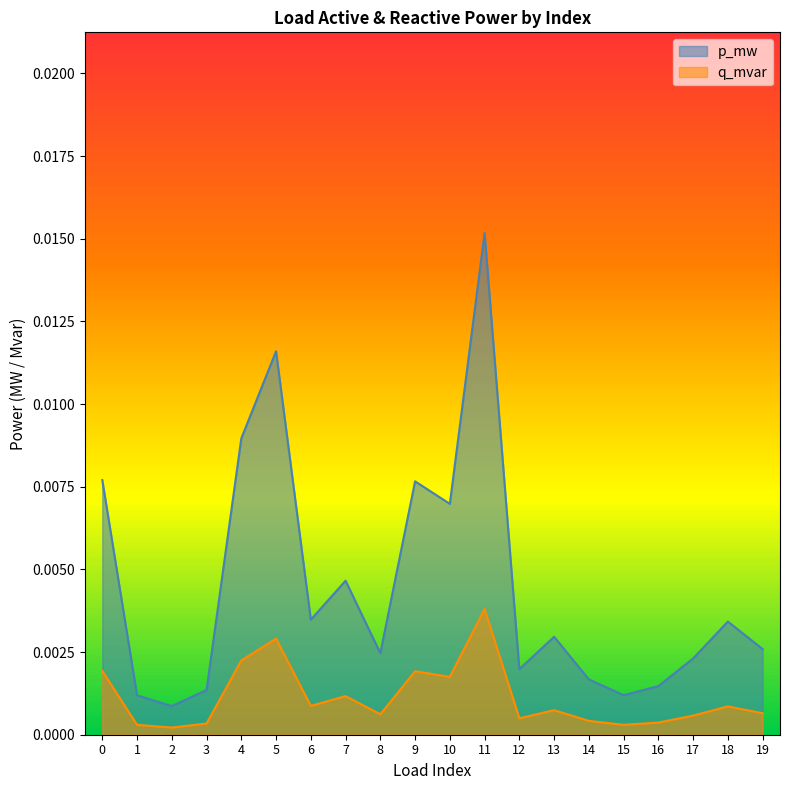

The p_mw series shows 0.0 at 3. True or false?

True